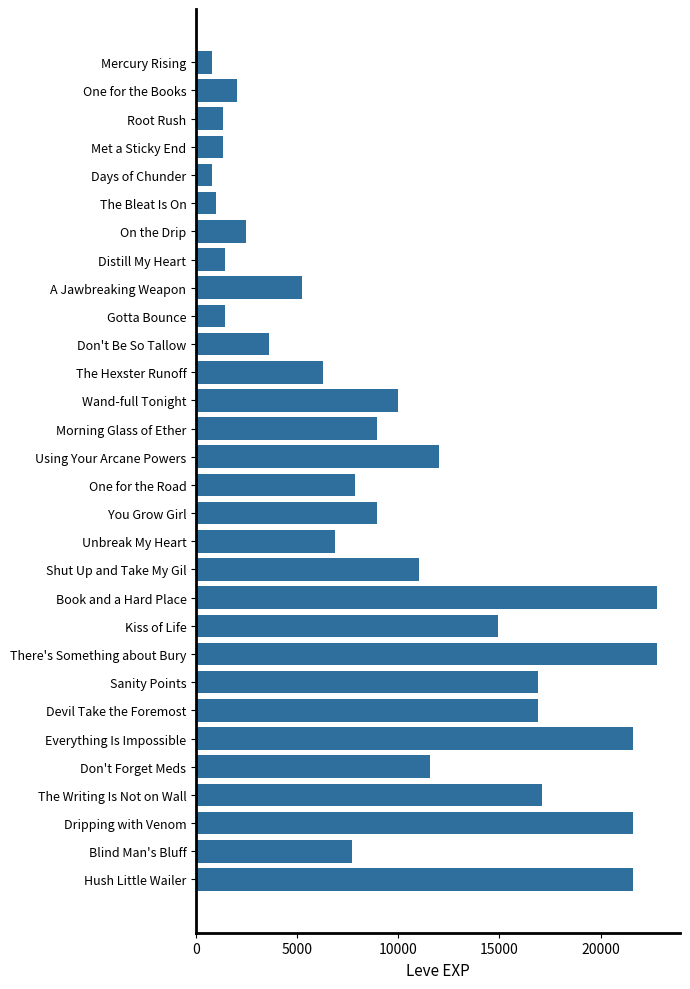

How many data points are less than 8930?

15